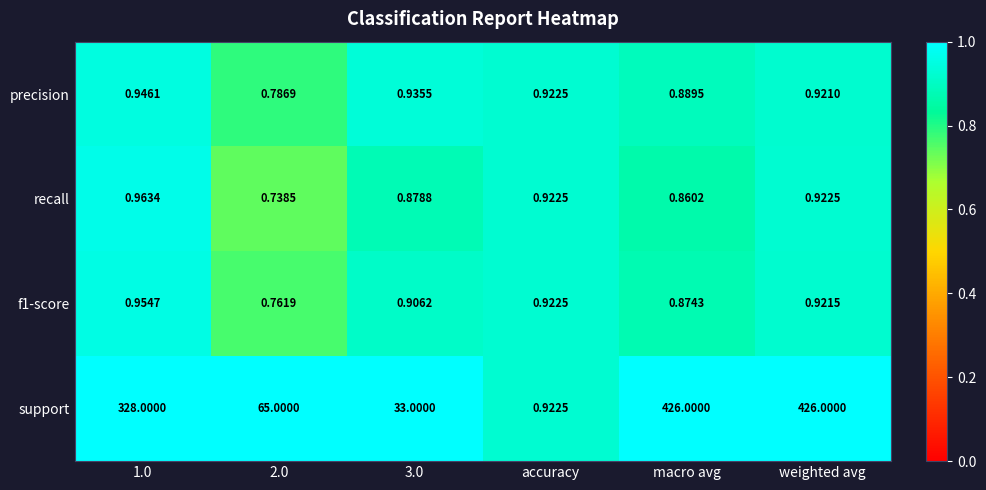

Which series has the largest total across all categories?

support